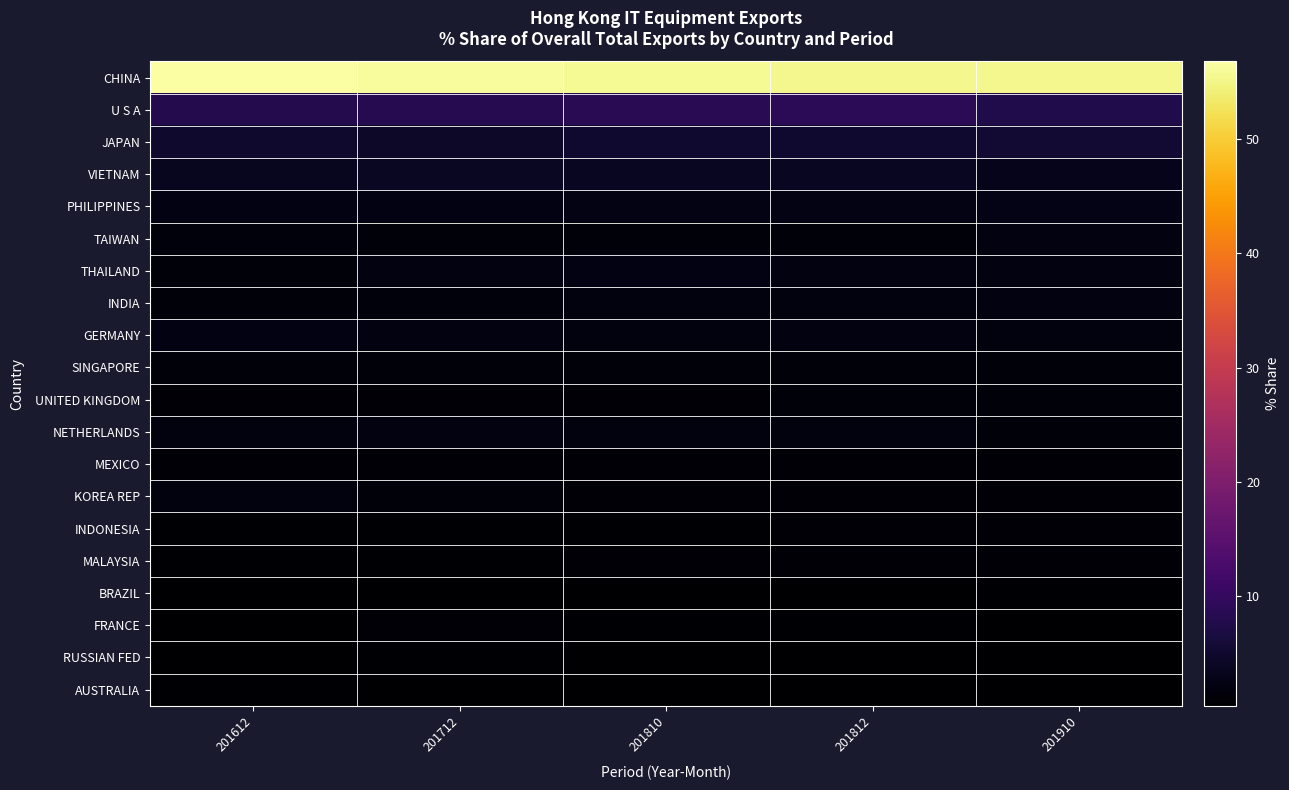

Count the number of data series in this chart.

20